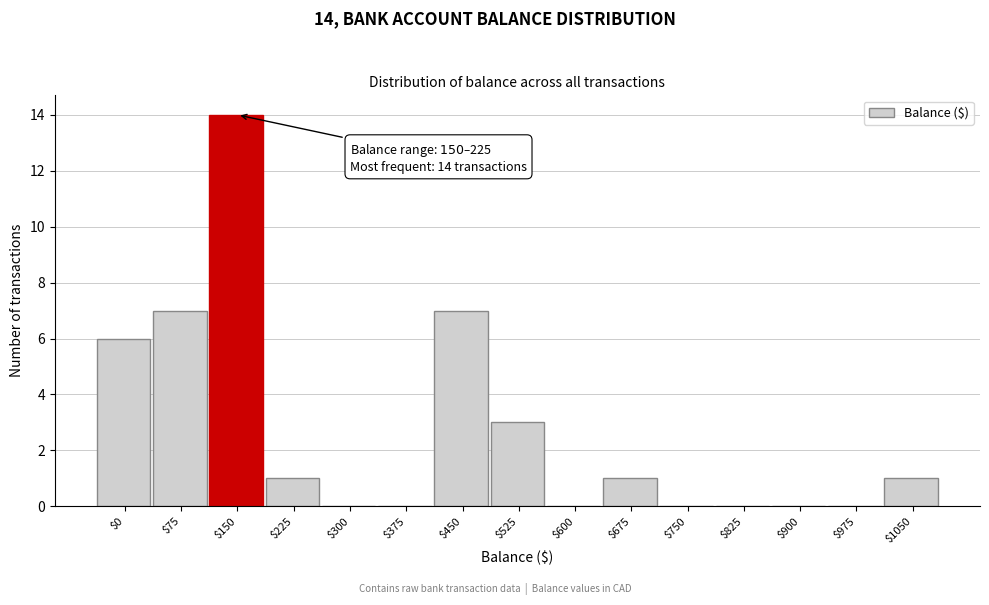

Is it true that the value at $900 is -8?

False